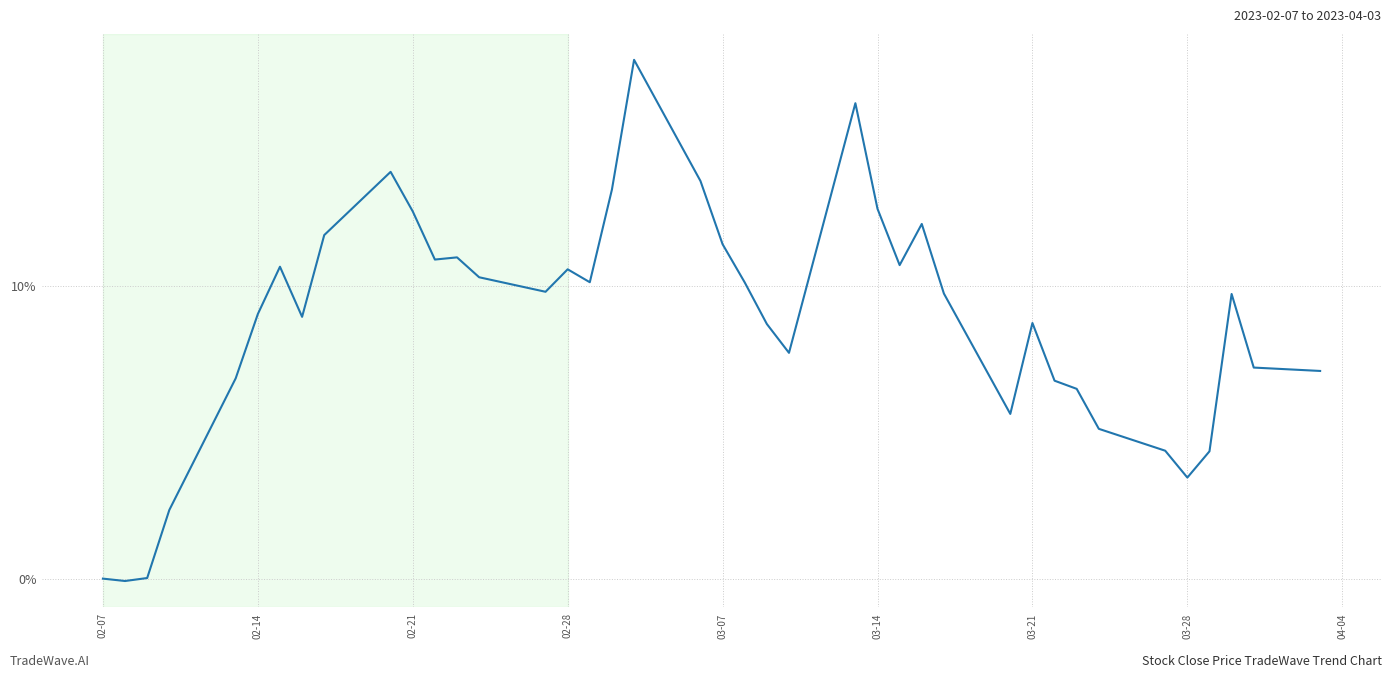

What is the maximum value shown in the chart?

17.7